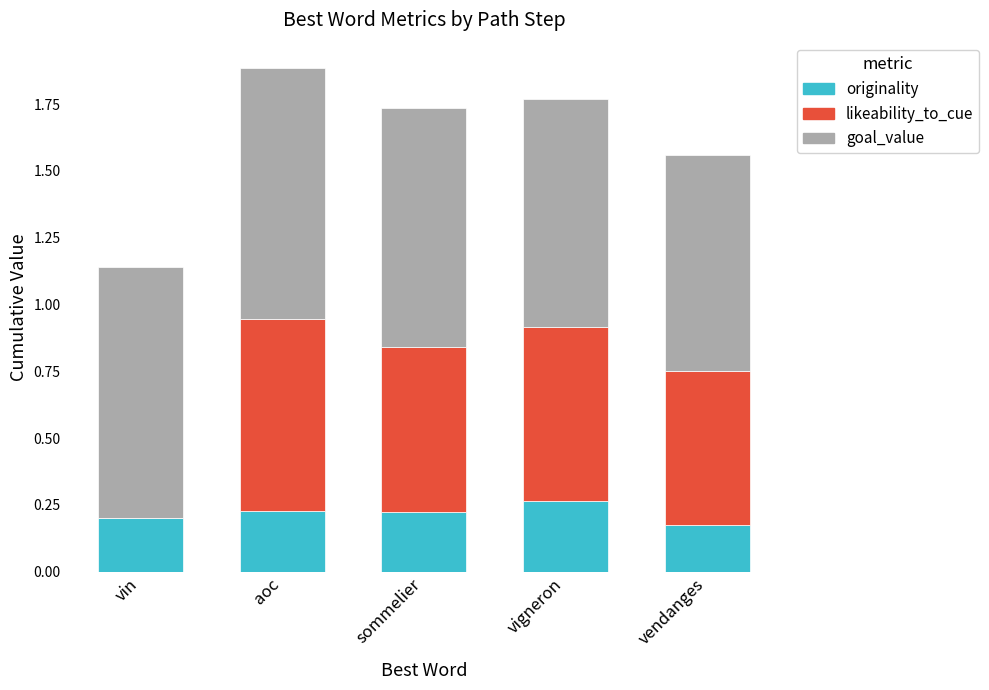

Rank the series by their maximum value, from highest to lowest.

goal_value, likeability_to_cue, originality